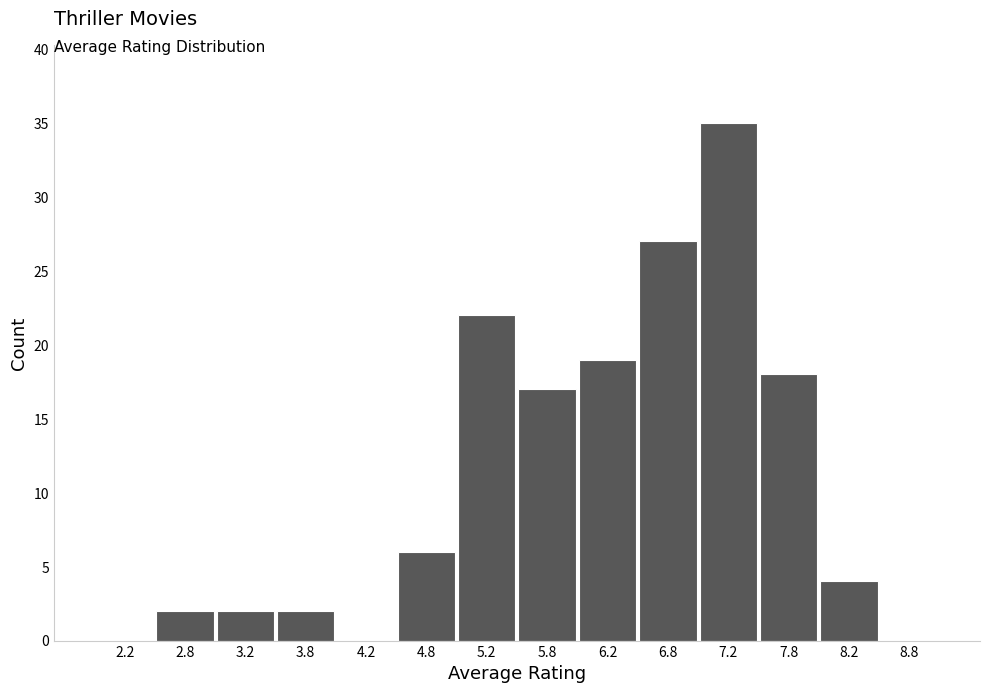

Reading left to right, transcribe this chart: for each bar, give the range it covers on the x-axis and its height. The values are not printed on the chart, so give them approximately, as read against the axis.

2.0 to 2.5: 0
2.5 to 3.0: 2
3.0 to 3.5: 2
3.5 to 4.0: 2
4.0 to 4.5: 0
4.5 to 5.0: 6
5.0 to 5.5: 22
5.5 to 6.0: 17
6.0 to 6.5: 19
6.5 to 7.0: 27
7.0 to 7.5: 35
7.5 to 8.0: 18
8.0 to 8.5: 4
8.5 to 9.0: 0